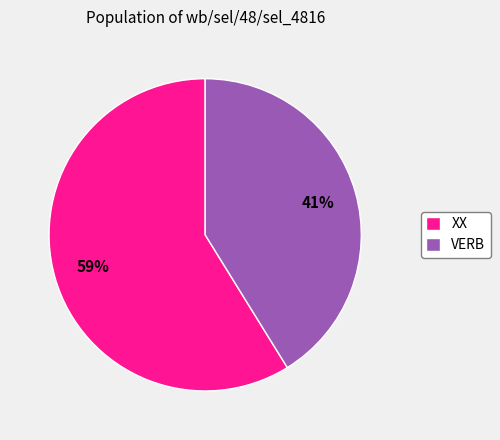

To the nearest percent, what is the difference between the VERB and XX slice percentages?

18%